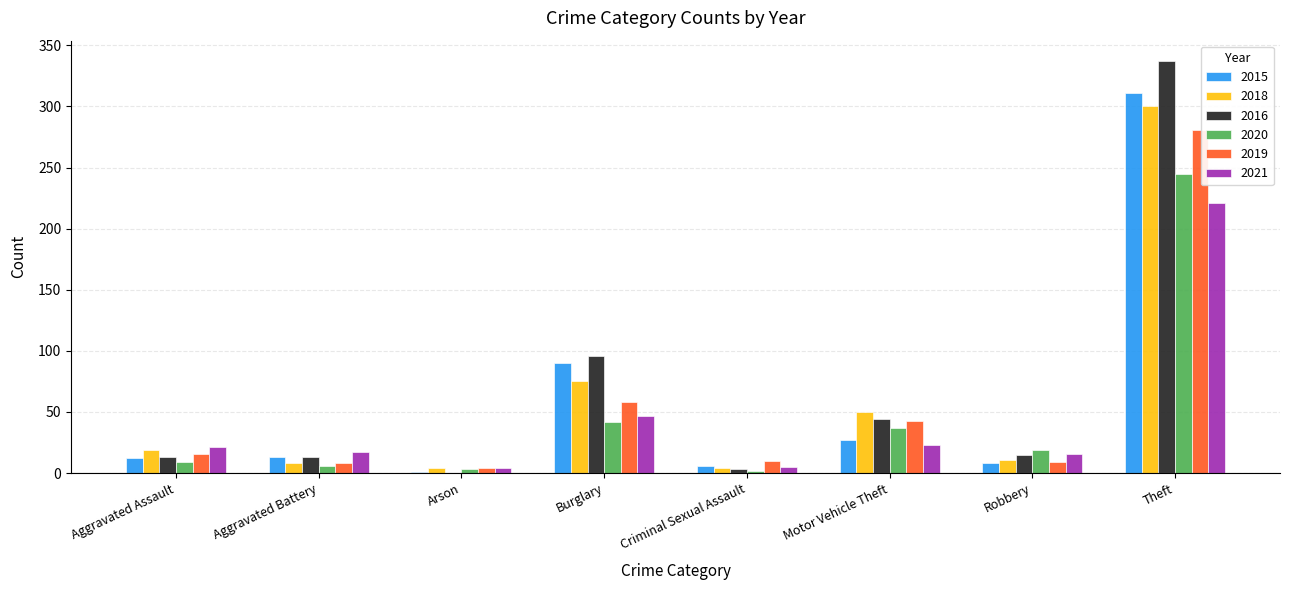

Where is 2020 nearest to the value 123?

Burglary